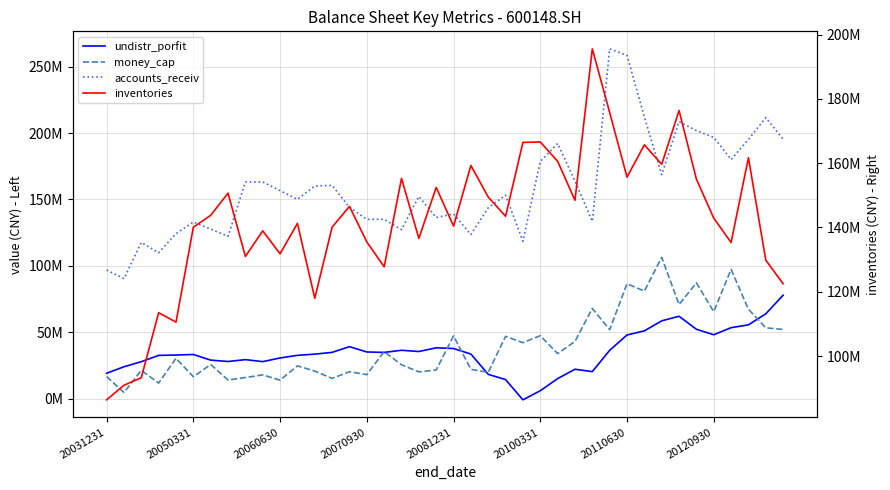

How many data points in undistr_porfit are less than 33654251?

20